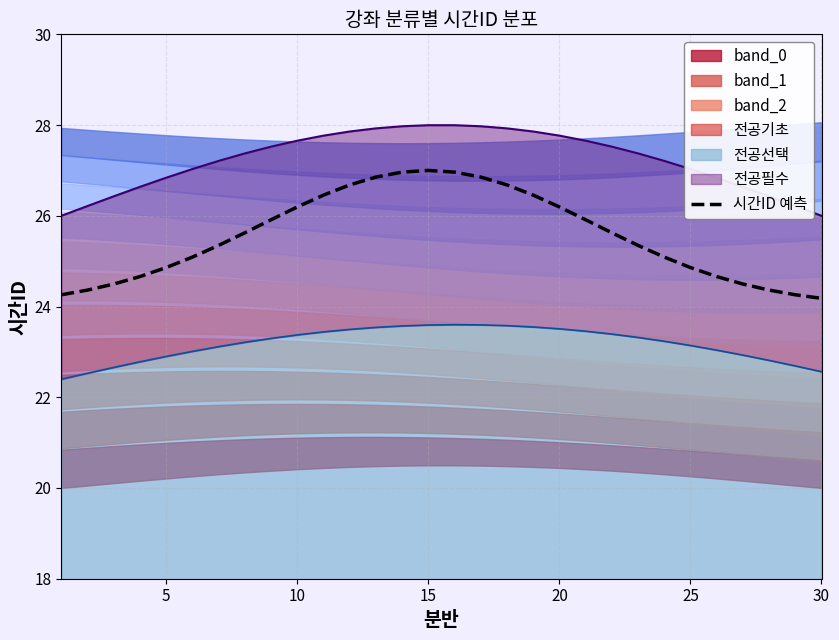

What is the value of the 15th point from the left?

27.0